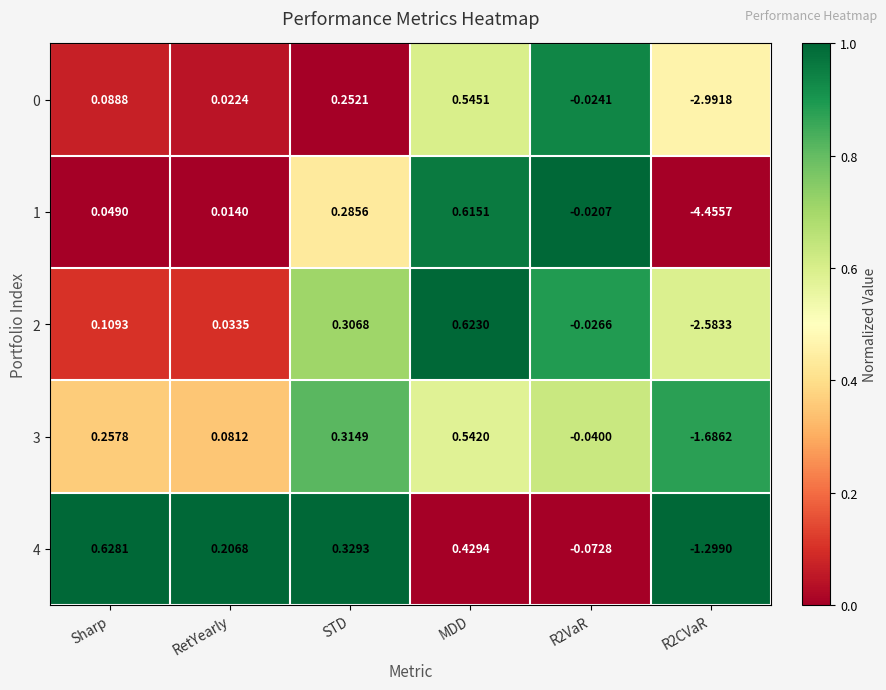

At which category is the sum across all series the highest?

MDD